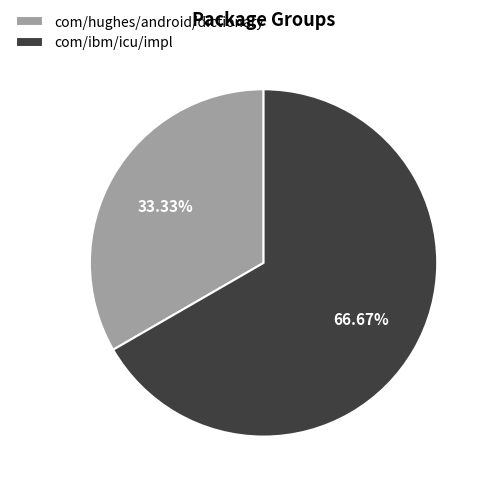

Is it true that com/ibm/icu/impl is 59% of the pie?

False